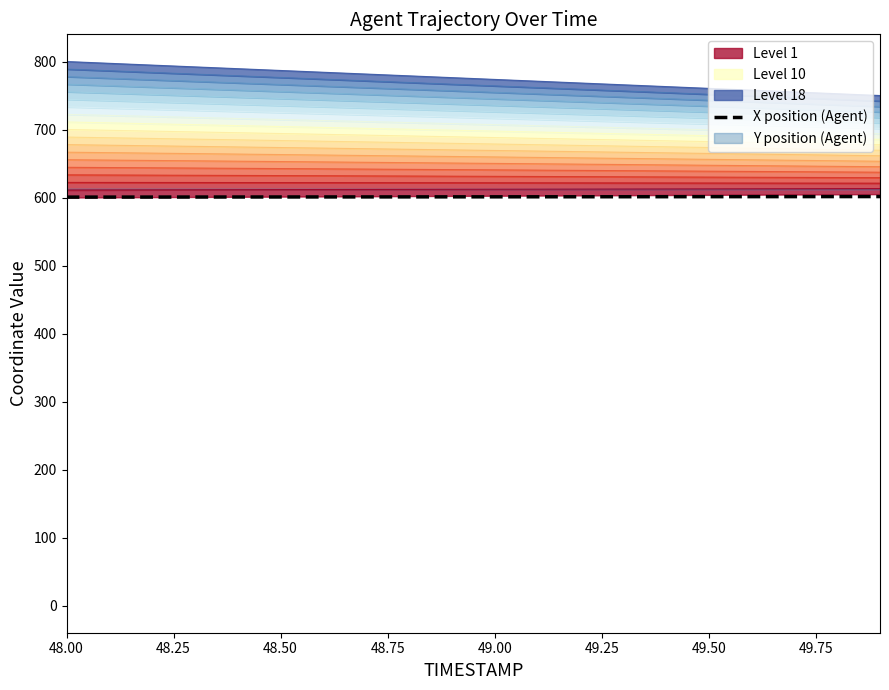

True or false: the data has more than 0 interior local peaks.

False